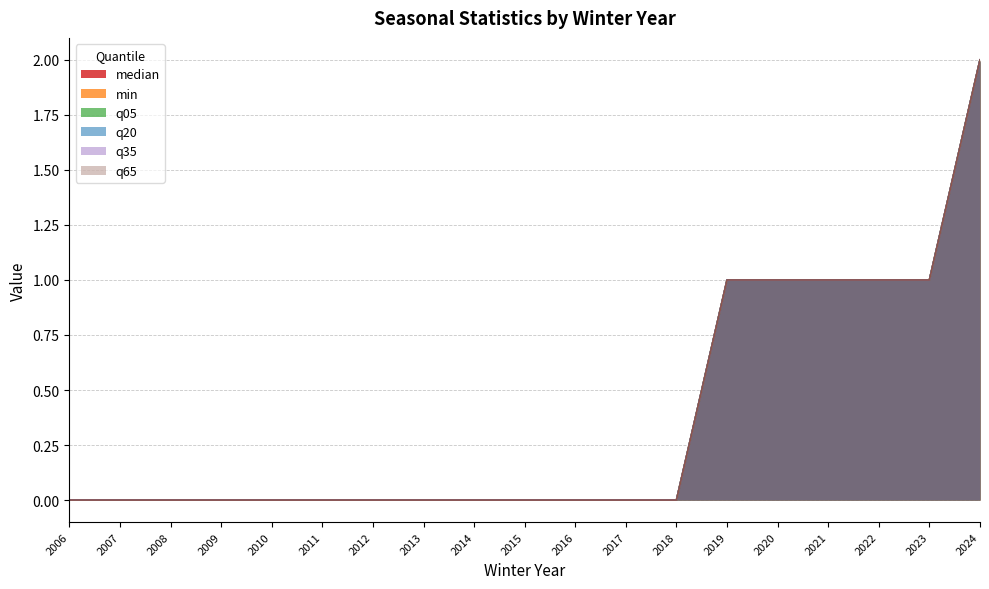

Is it true that q35 equals 0 at 2006?

True